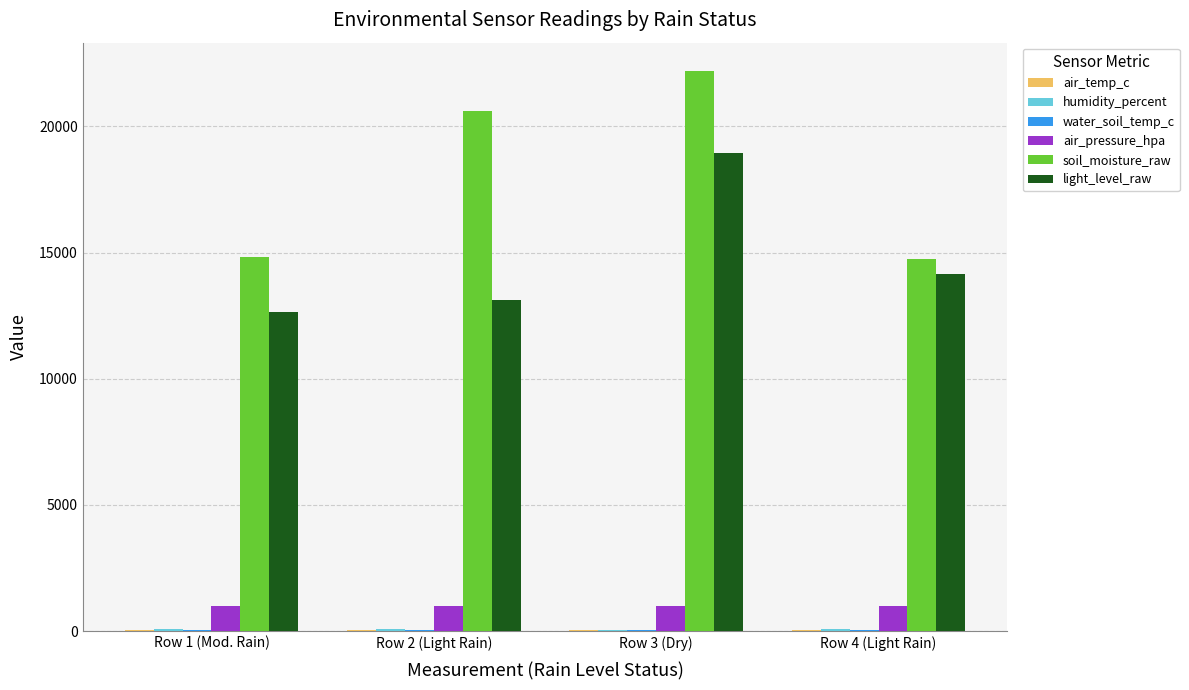

True or false: soil_moisture_raw has a value of 14816.0 at Row 1 (Mod. Rain).

True